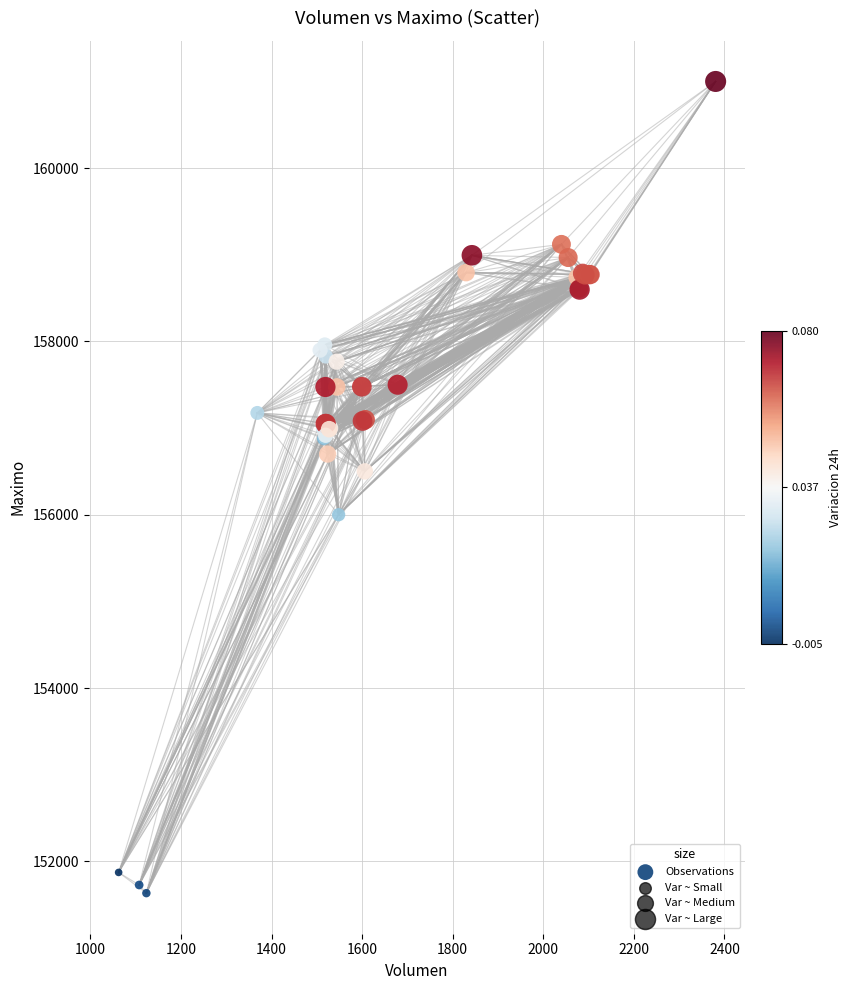

What Y value in the scatter plot is closest to 156316?

156500